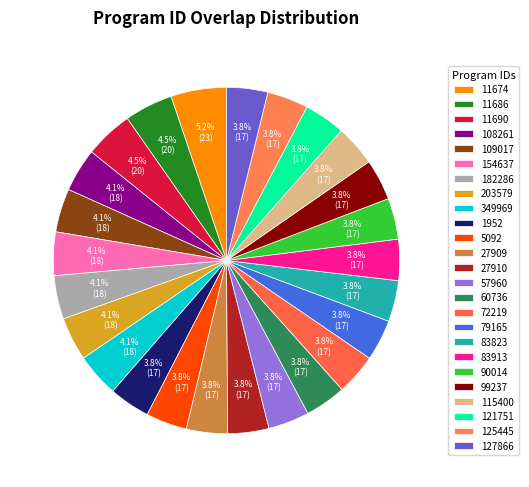

Count the number of slices in the pie.

25